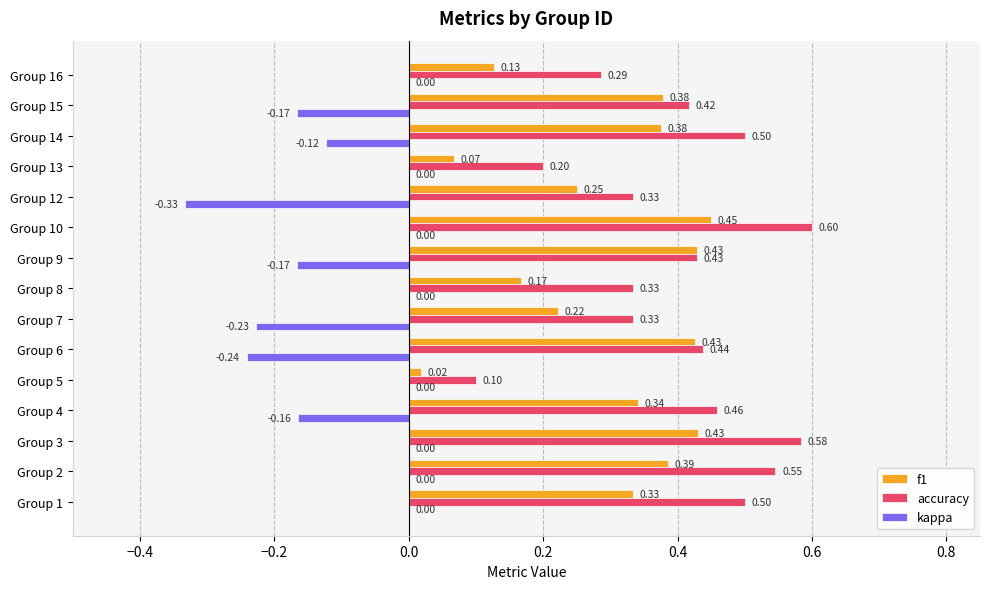

At which category is the sum across all series the highest?

Group 10